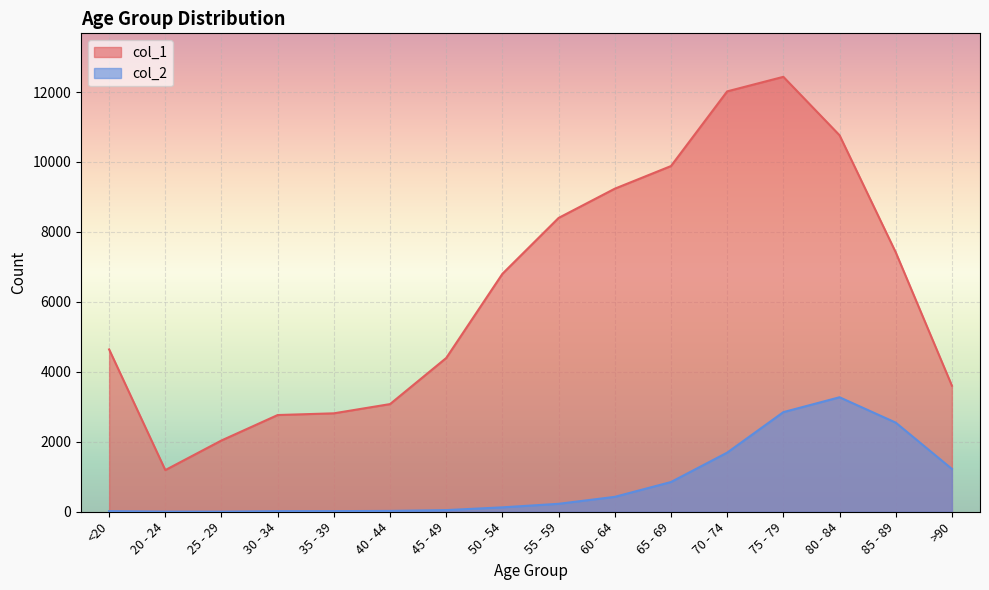

What is the value of the col_2 point at the 3rd from the left?

3